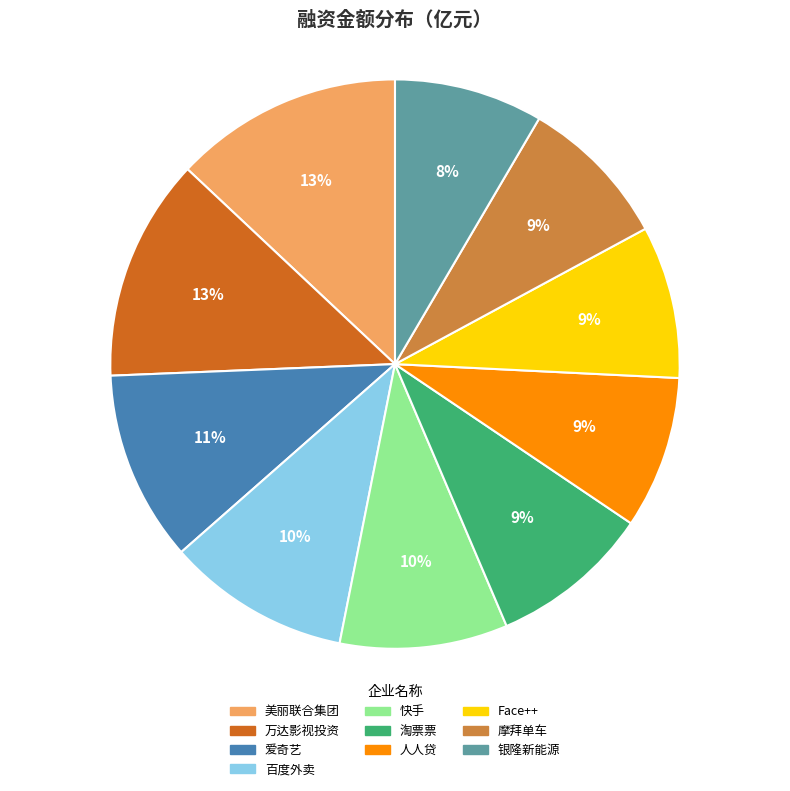

To the nearest percent, what is the average slice percentage?

10%